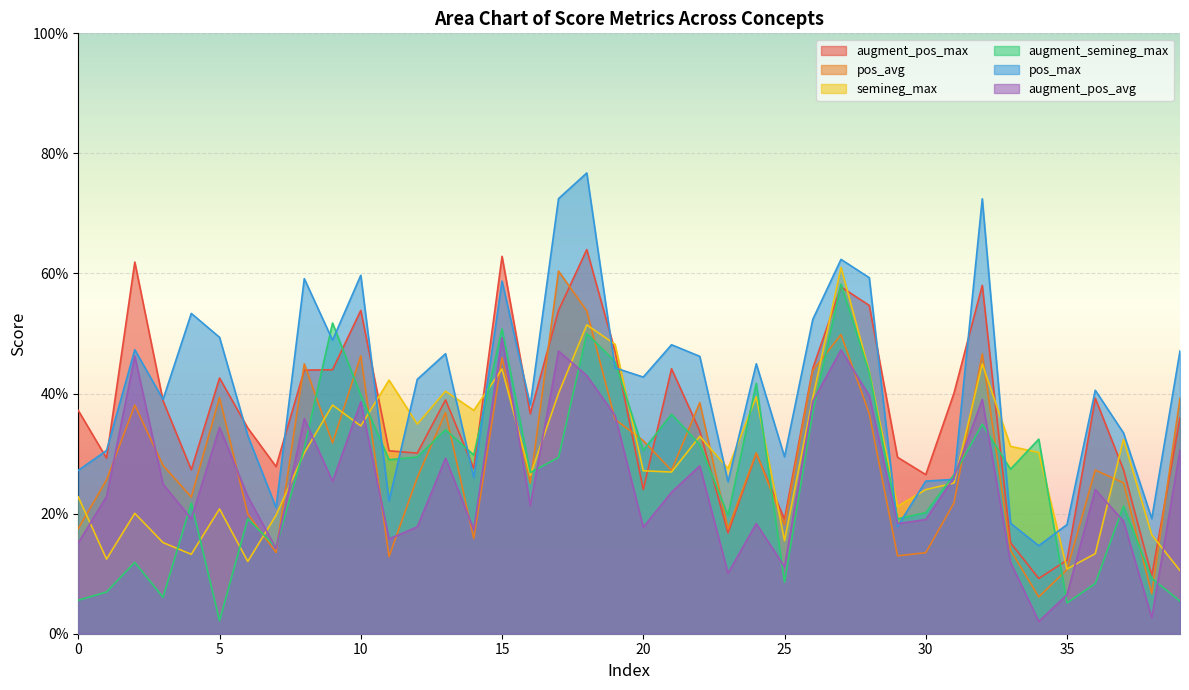

Reading left to right, what are all the values shown in this chart?

augment_pos_max: 0.4	0.3	0.6	0.4	0.3	0.4	0.3	0.3	0.4	0.4	0.5	0.3	0.3	0.4	0.3	0.6	0.4	0.5	0.6	0.5	0.2	0.4	0.3	0.2	0.3	0.2	0.4	0.6	0.5	0.3	0.3	0.4	0.6	0.2	0.1	0.1	0.4	0.3	0.1	0.4
pos_avg: 0.2	0.3	0.4	0.3	0.2	0.4	0.2	0.1	0.4	0.3	0.5	0.1	0.3	0.4	0.2	0.5	0.3	0.6	0.5	0.4	0.3	0.3	0.4	0.2	0.3	0.2	0.4	0.5	0.4	0.1	0.1	0.2	0.5	0.1	0.1	0.1	0.3	0.3	0.1	0.4
semineg_max: 0.2	0.1	0.2	0.2	0.1	0.2	0.1	0.2	0.3	0.4	0.3	0.4	0.3	0.4	0.4	0.4	0.3	0.4	0.5	0.5	0.3	0.3	0.3	0.3	0.4	0.2	0.4	0.6	0.4	0.2	0.2	0.3	0.4	0.3	0.3	0.1	0.1	0.3	0.2	0.1
augment_semineg_max: 0.1	0.1	0.1	0.1	0.2	0.0	0.2	0.1	0.3	0.5	0.4	0.3	0.3	0.3	0.3	0.5	0.3	0.3	0.5	0.5	0.3	0.4	0.3	0.2	0.4	0.1	0.4	0.6	0.4	0.2	0.2	0.3	0.3	0.3	0.3	0.1	0.1	0.2	0.1	0.1
pos_max: 0.3	0.3	0.5	0.4	0.5	0.5	0.3	0.2	0.6	0.5	0.6	0.2	0.4	0.5	0.3	0.6	0.4	0.7	0.8	0.4	0.4	0.5	0.5	0.3	0.4	0.3	0.5	0.6	0.6	0.2	0.3	0.3	0.7	0.2	0.1	0.2	0.4	0.3	0.2	0.5
augment_pos_avg: 0.2	0.2	0.5	0.2	0.2	0.3	0.2	0.1	0.4	0.3	0.4	0.2	0.2	0.3	0.2	0.5	0.2	0.5	0.4	0.4	0.2	0.2	0.3	0.1	0.2	0.1	0.4	0.5	0.4	0.2	0.2	0.3	0.4	0.1	0.0	0.1	0.2	0.2	0.0	0.3